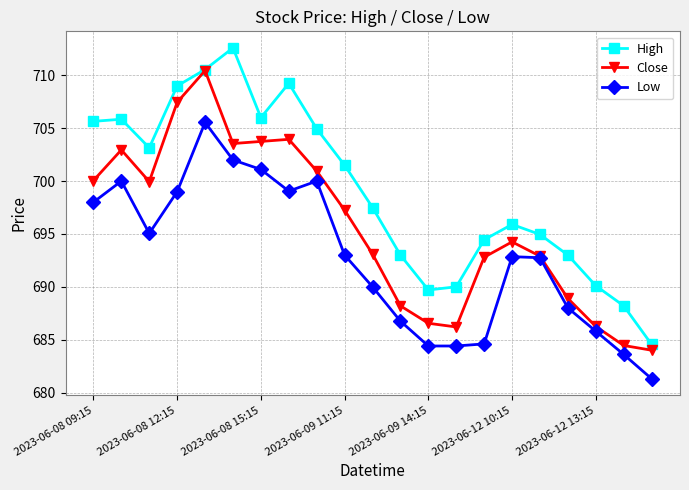

How many series are shown in this chart?

3